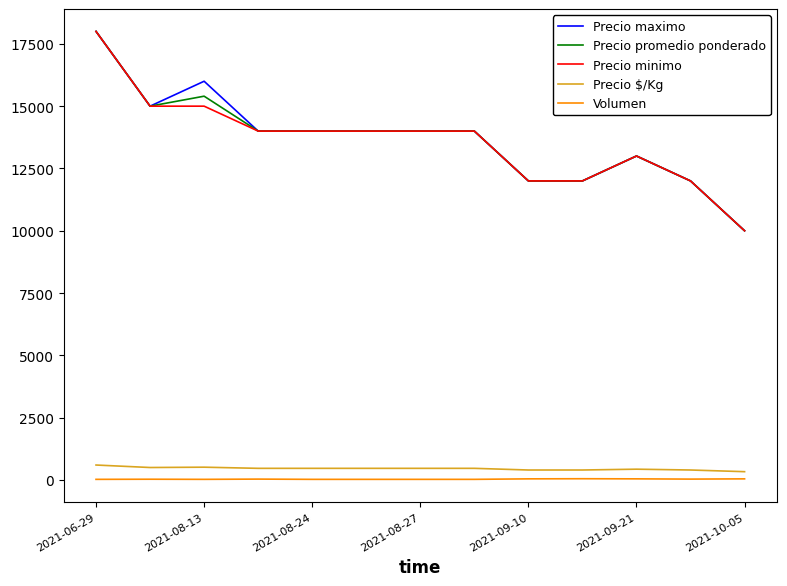

What is the lowest value of the Precio minimo series?

10000